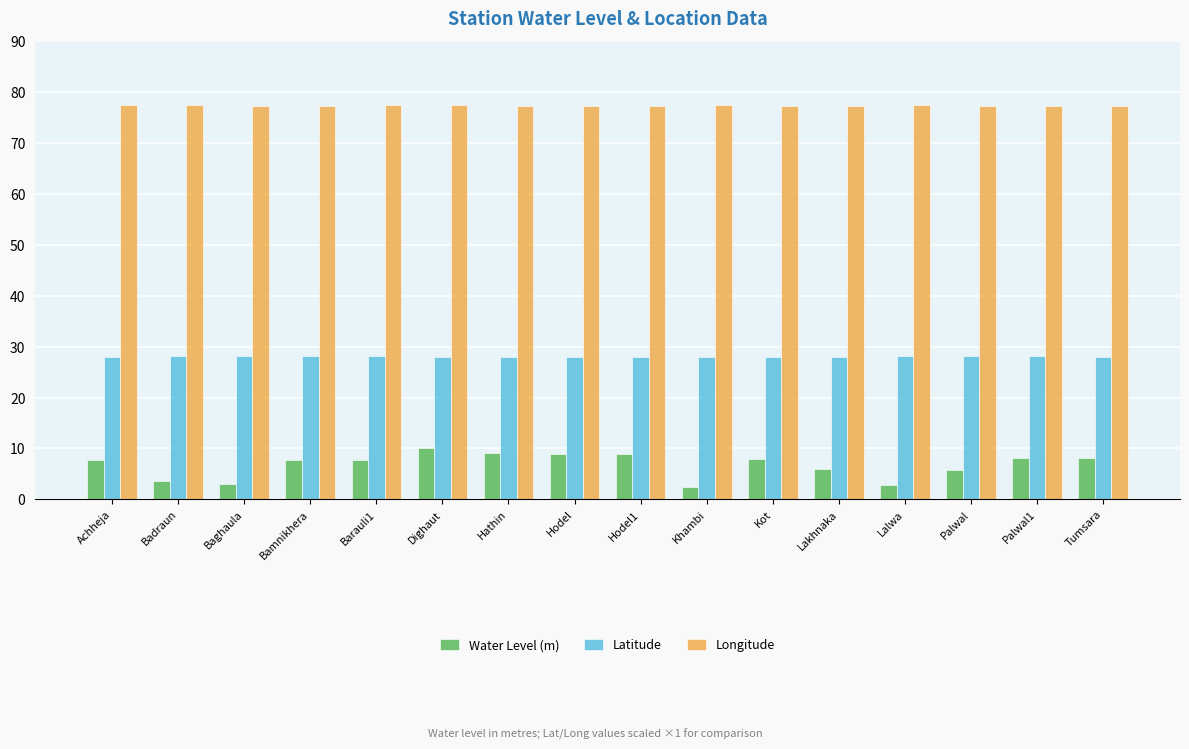

What value does the Latitude series have at Hathin?

28.0